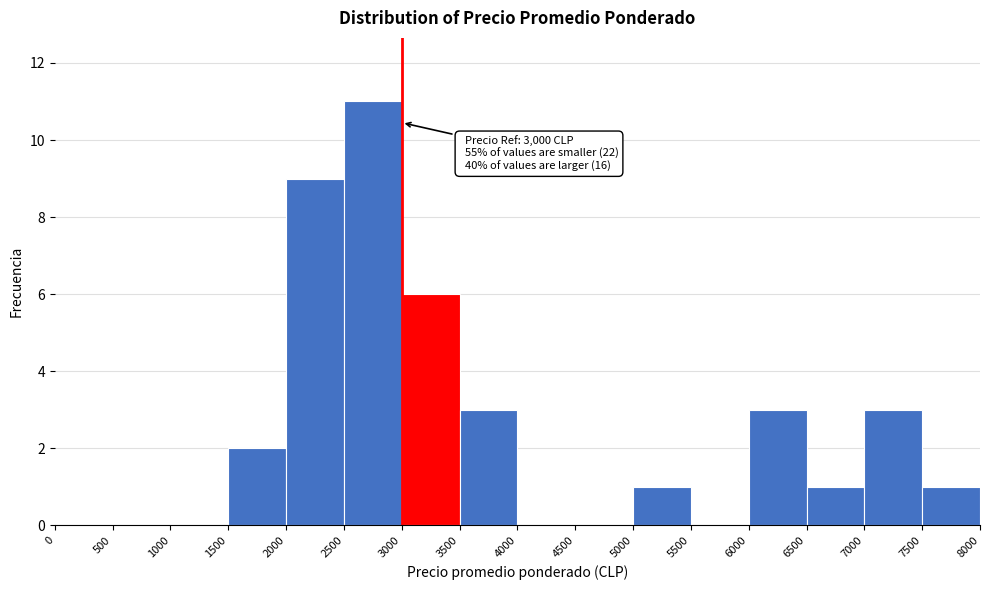

Which range on the x-axis has the tallest bar?

2500 to 3000